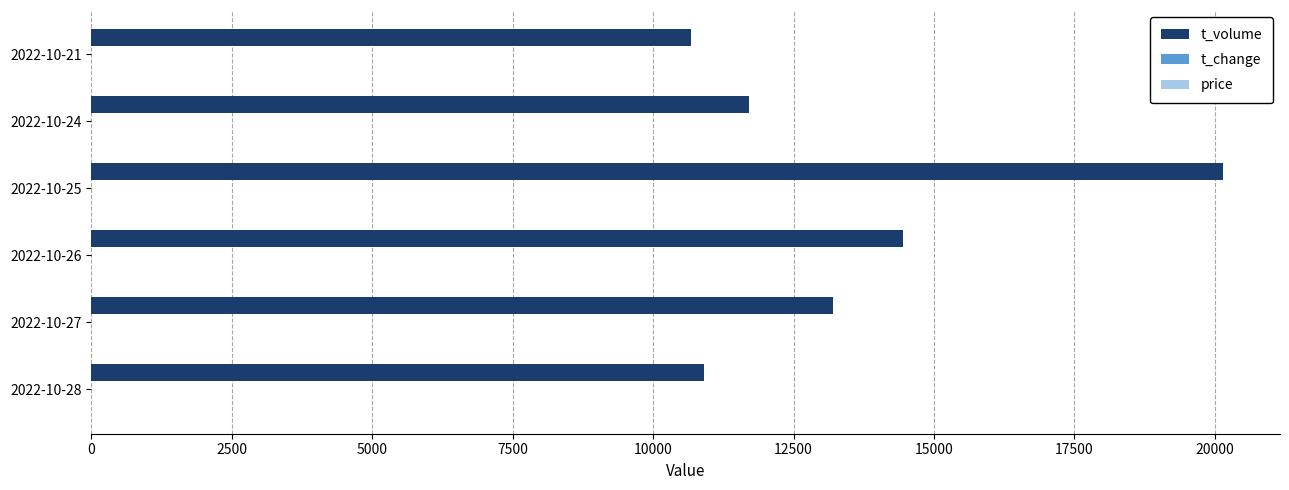

What is the sum of all t_volume values?

81100.0